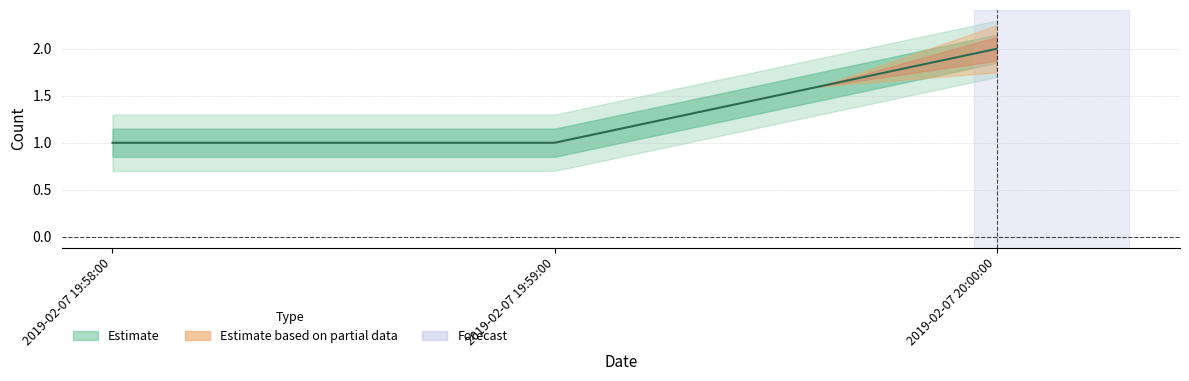

Is it true that the value at 2019-02-07 19:58:00 is 1?

True